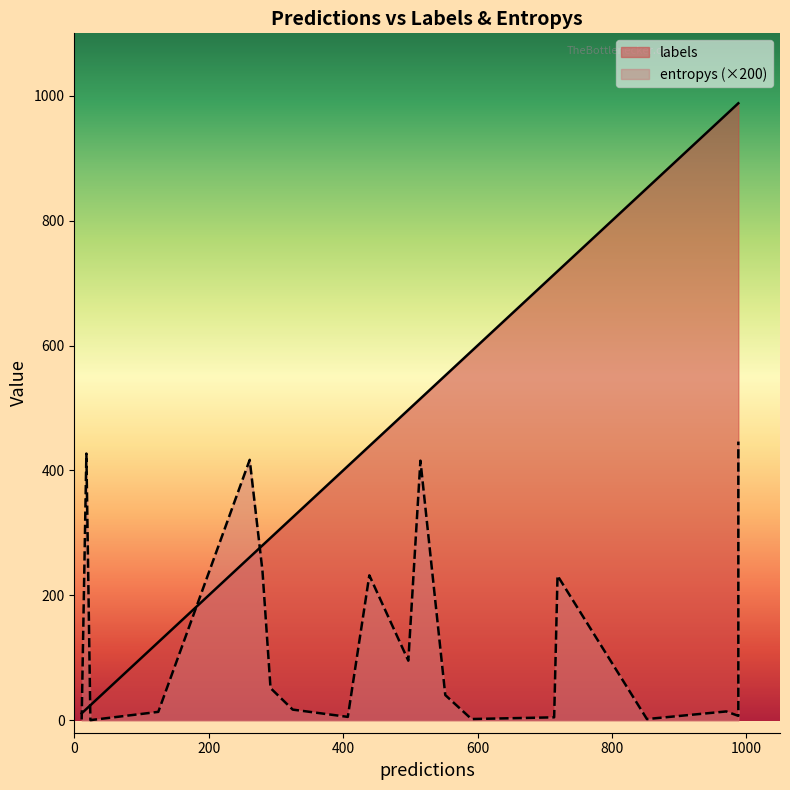

True or false: entropys and labels cross at least once.

False